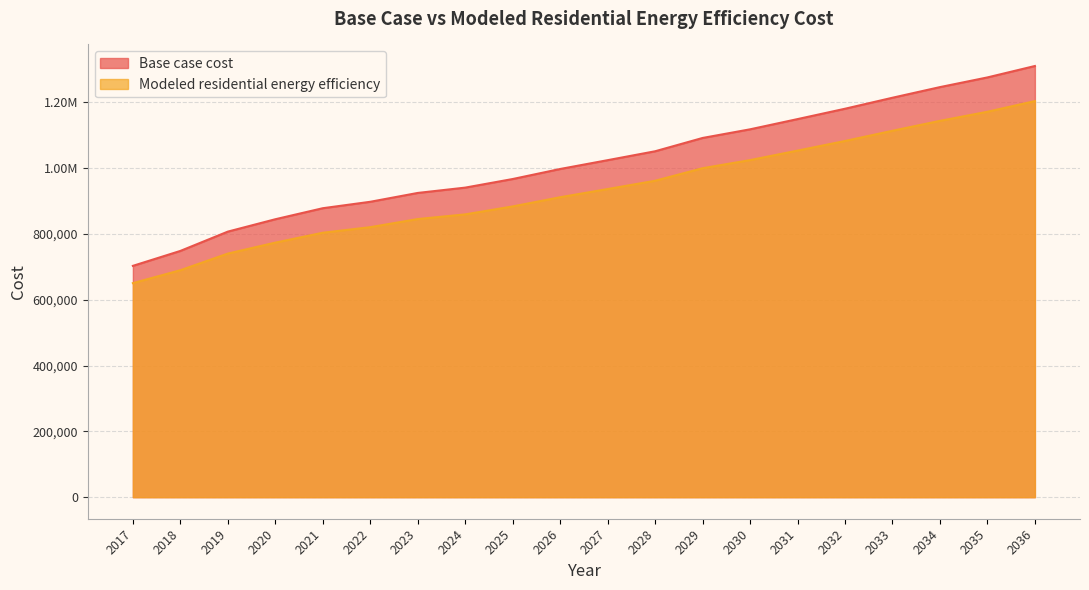

True or false: Base case cost and Modeled residential energy efficiency cross at least once.

False